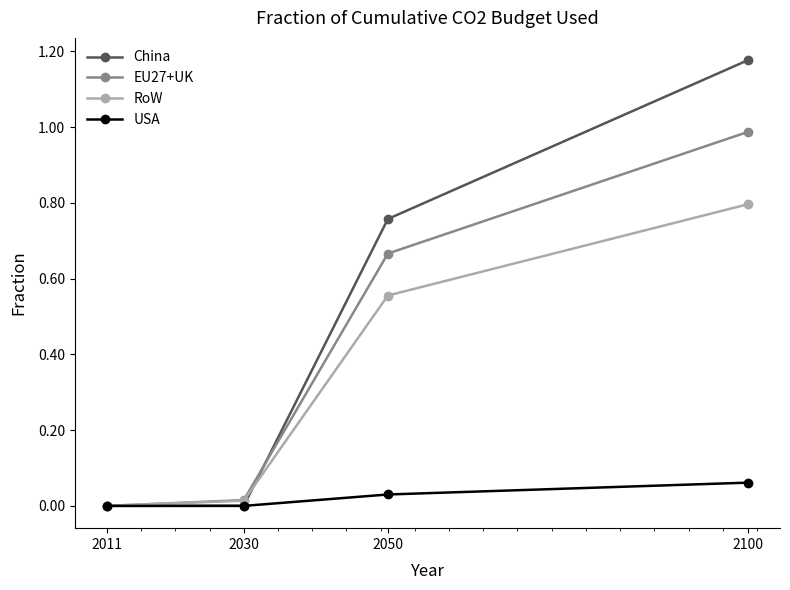

At which category does the chart reach its peak across all series?

2100